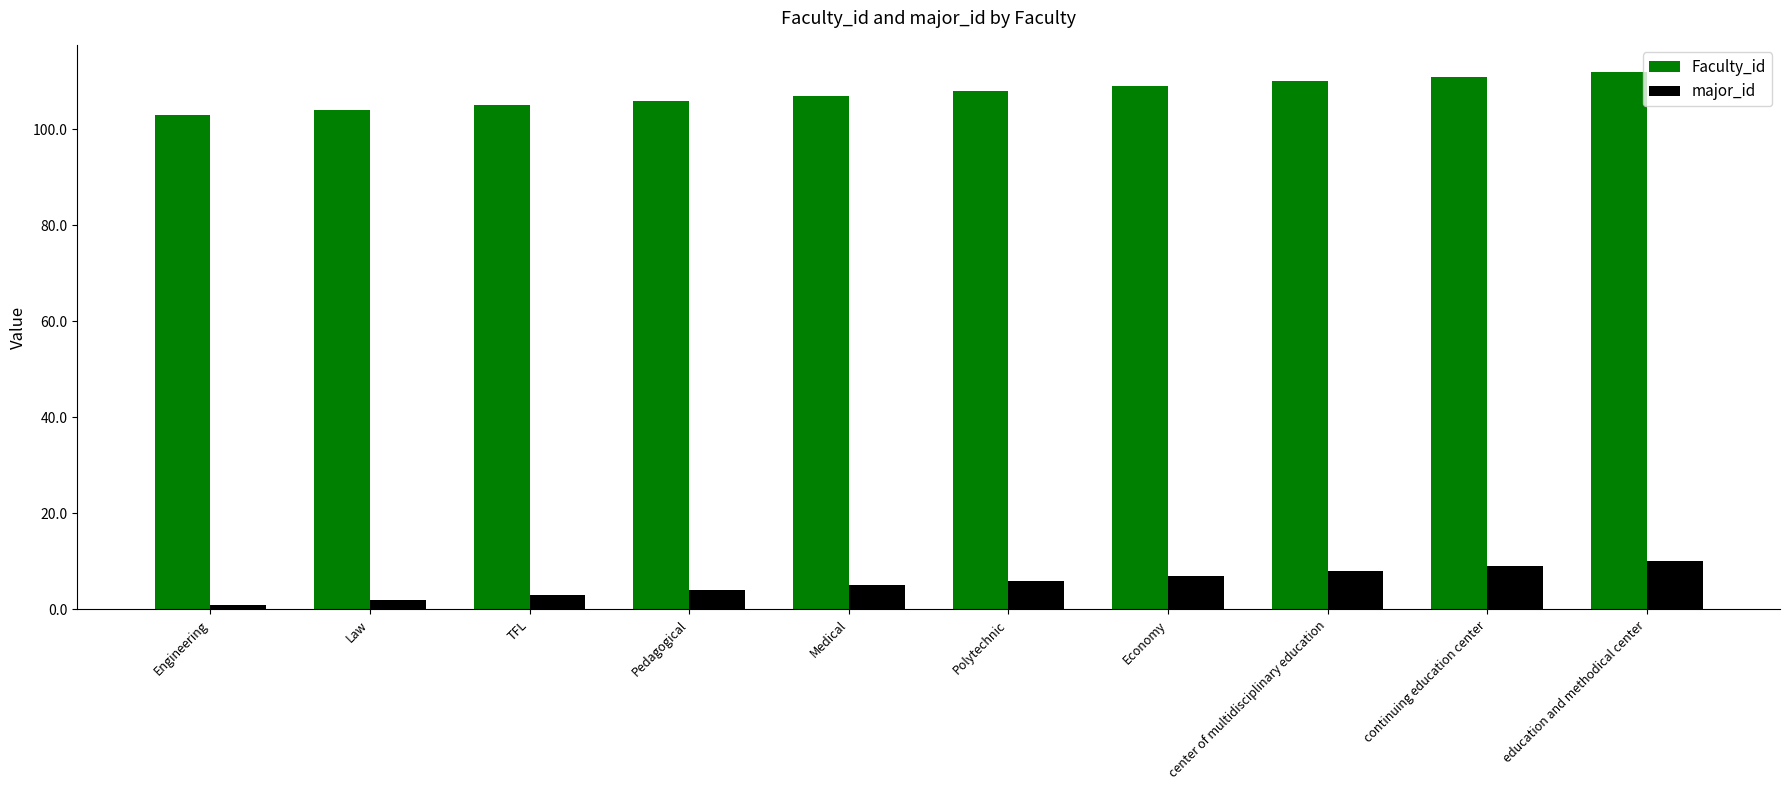

How many groups of bars are there?

10